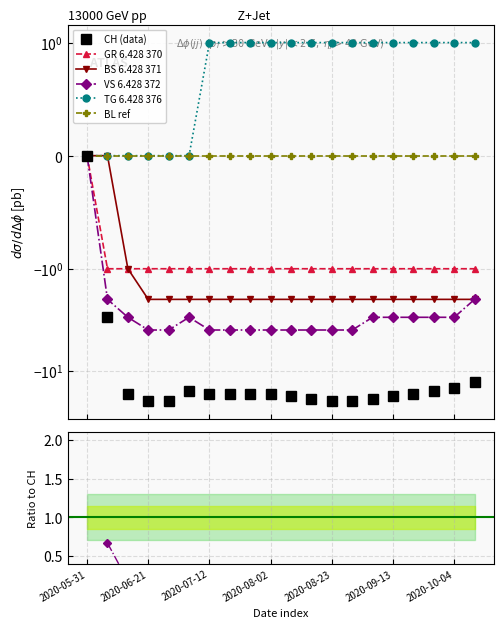

Between 12 and 8, which is larger?

8